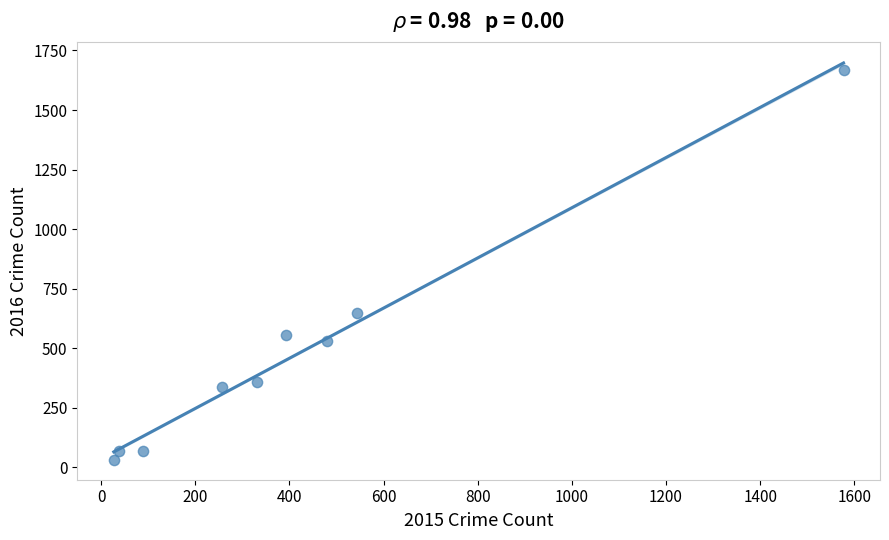

What Y value in the scatter plot is closest to 849?

650